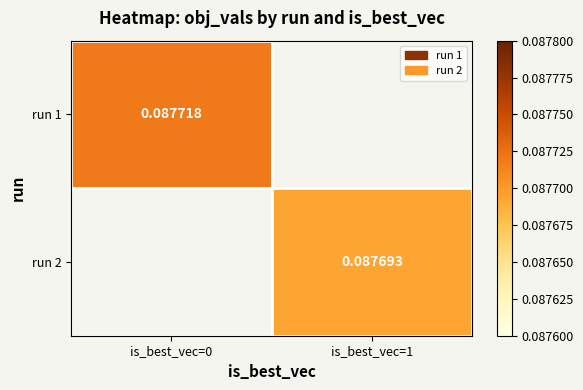

At how many categories does at least one series exceed 0?

2